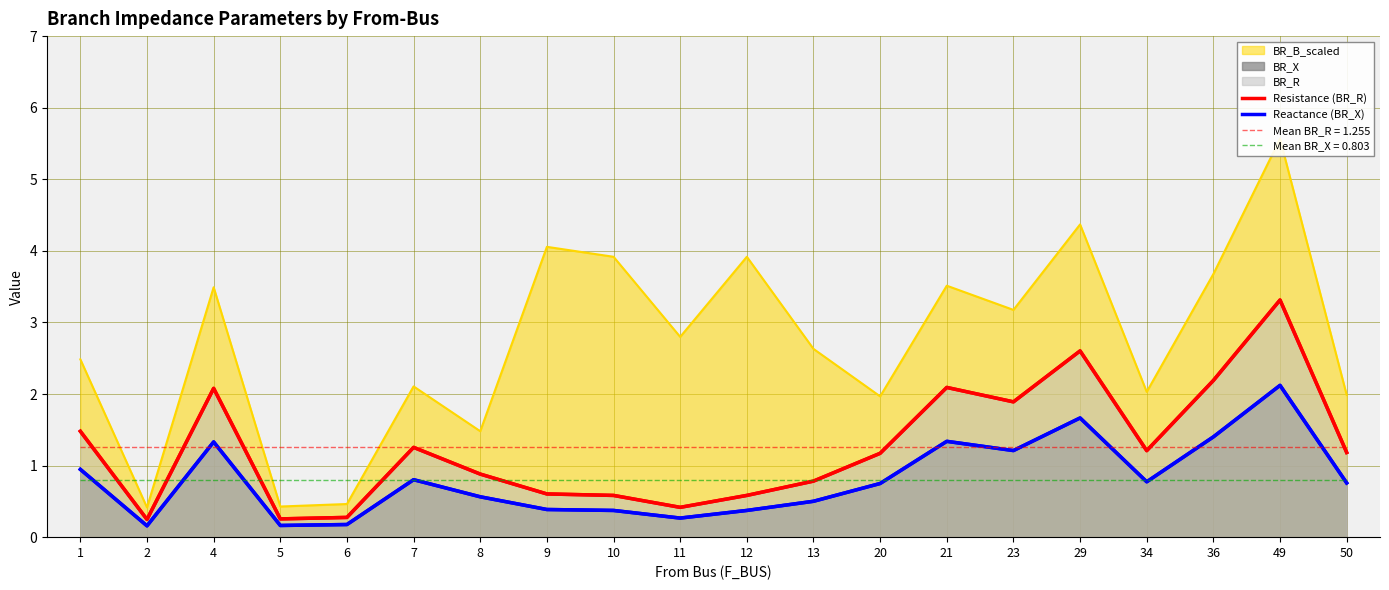

Read the Reactance (BR_X) value at 29.

1.7